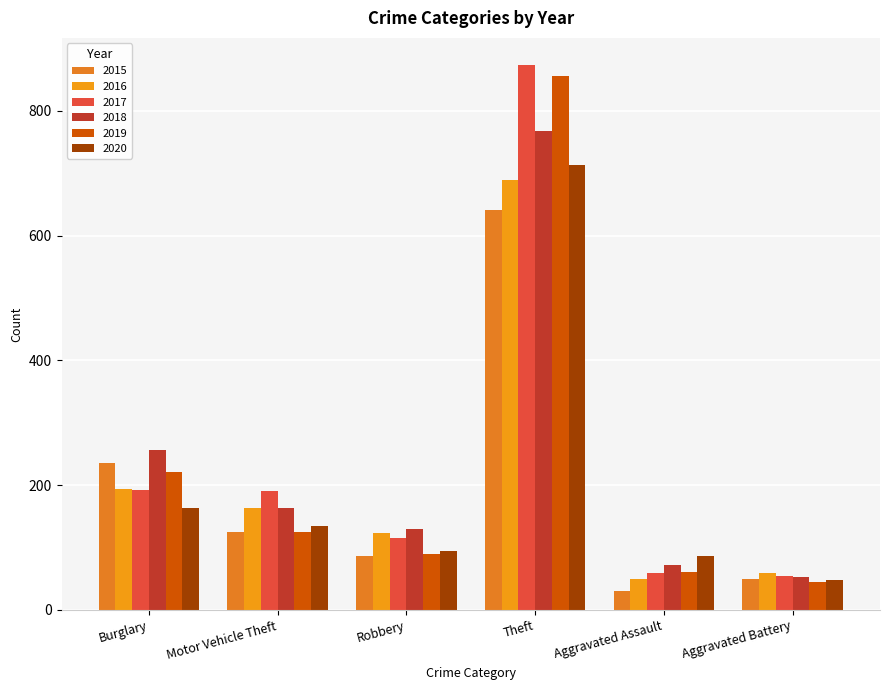

What is the minimum value shown in the chart?

31